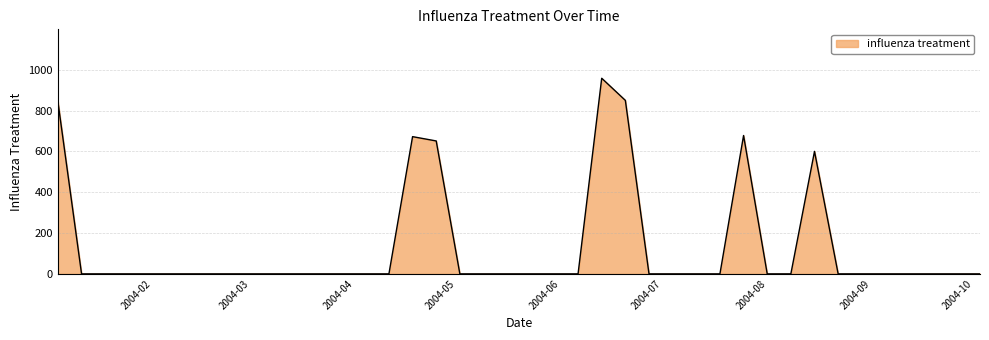

What is the difference between the maximum and minimum values?

958.5